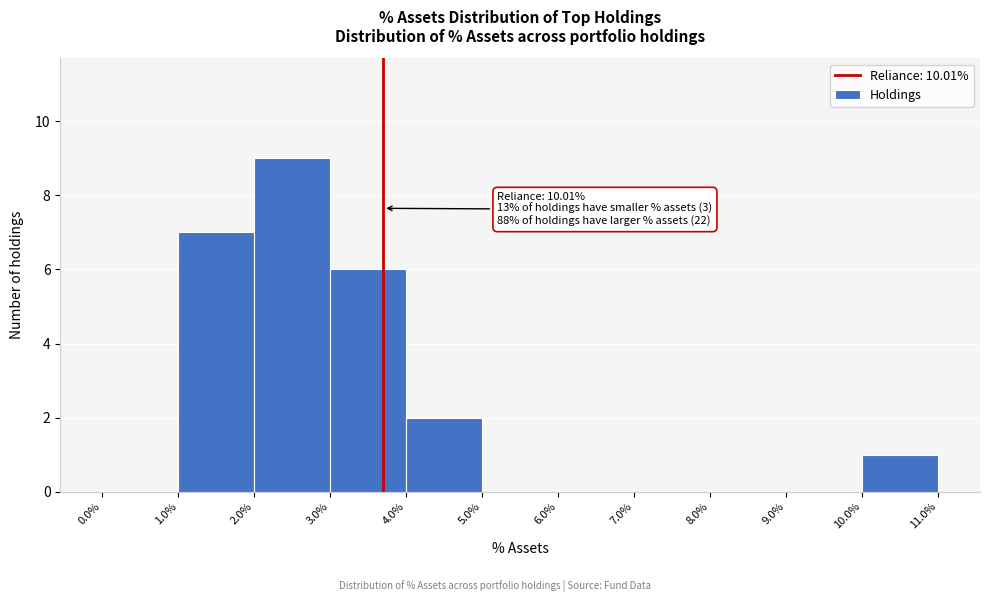

Over which range of the x-axis is the bar tallest?

2.0% to 3.0%